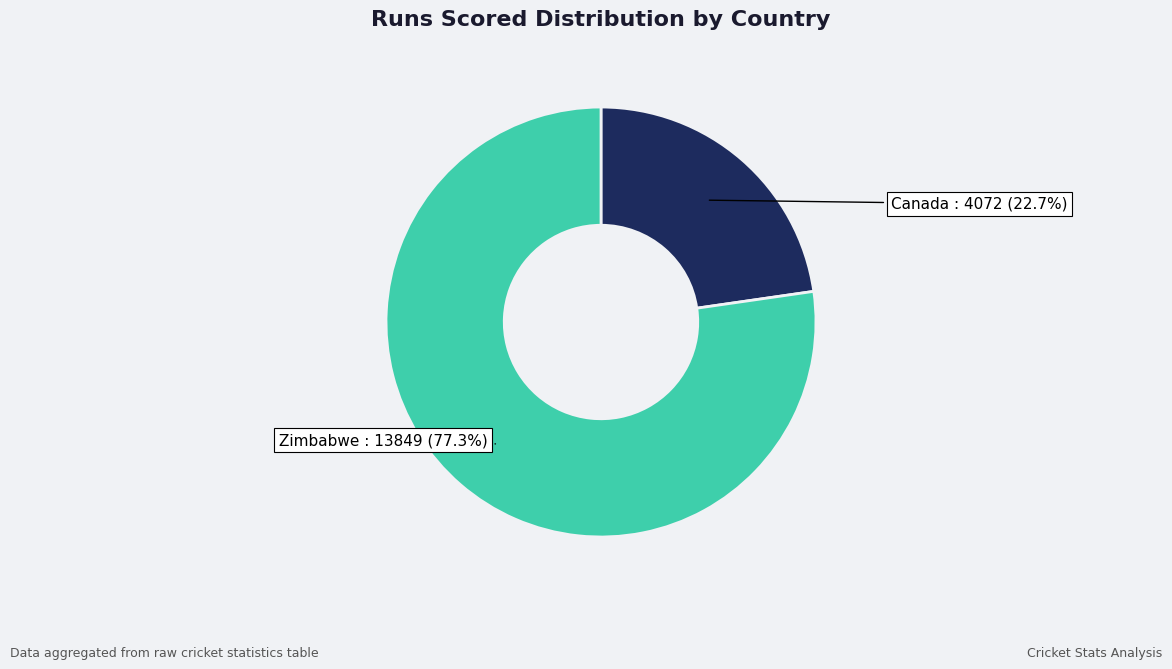

What is the ratio of the value at Zimbabwe to the value at Canada?

3.4